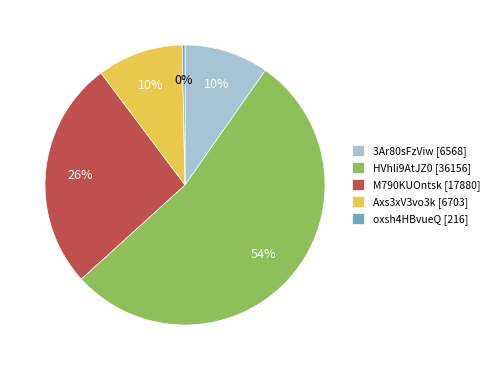

How many slices are in this pie chart?

5